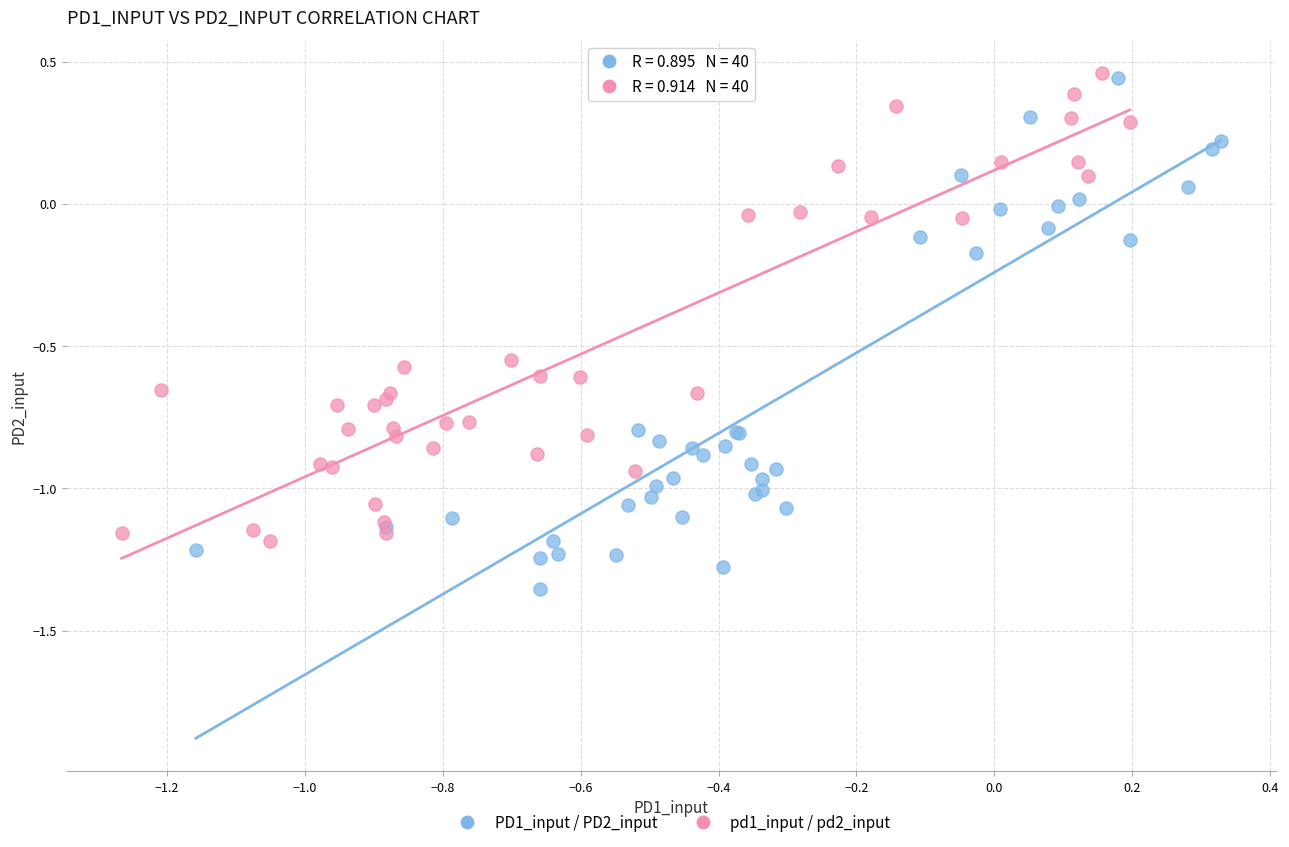

Which series has the widest spread of Y values?

PD1_input / PD2_input